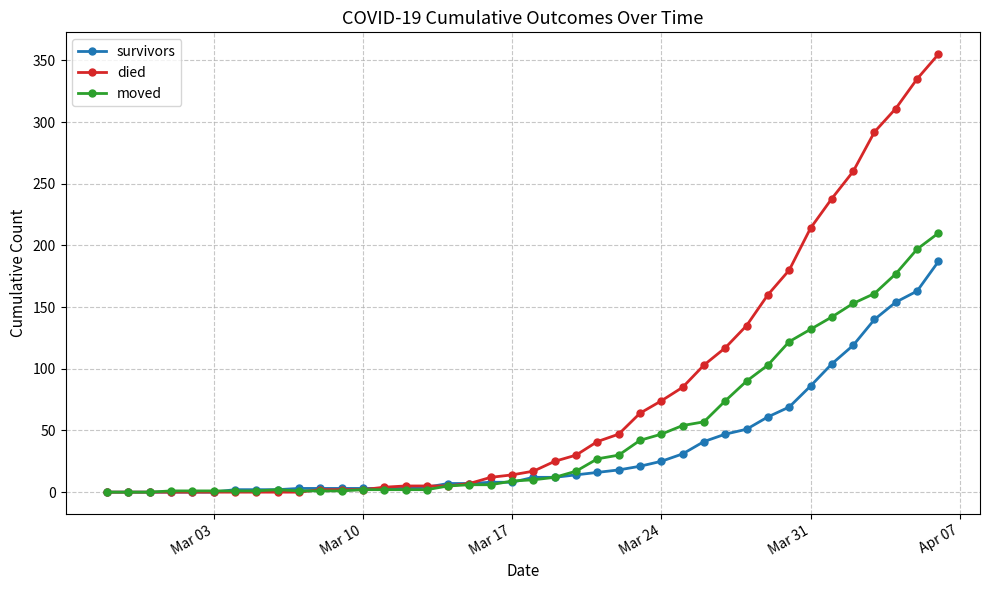

What is the maximum value shown in the chart?

355